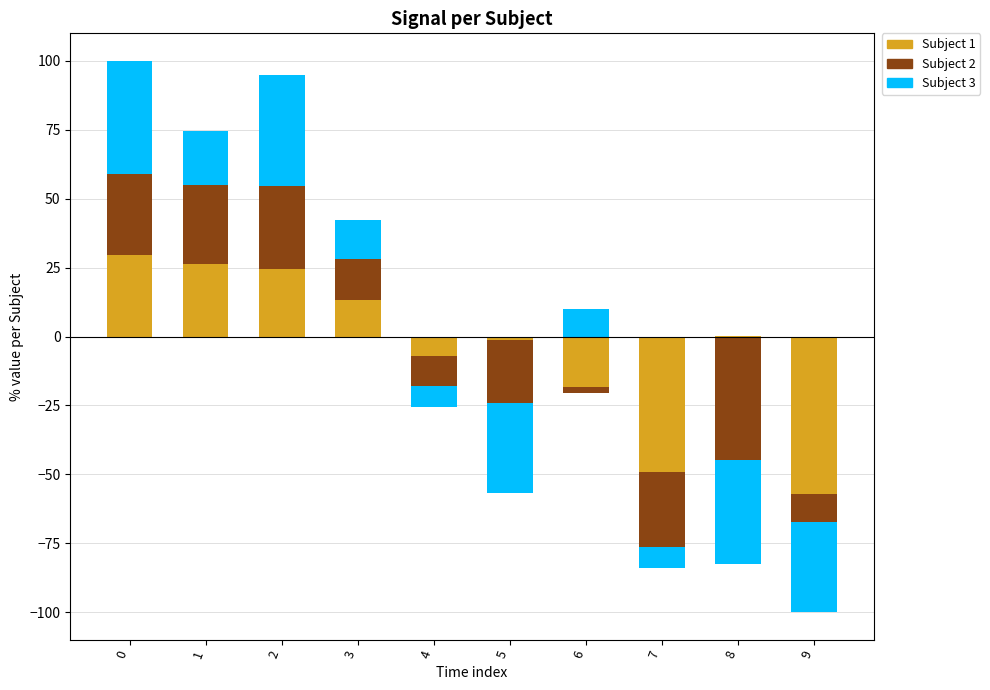

What is the value of the Subject 3 bar at the 1st from the left?

40.9